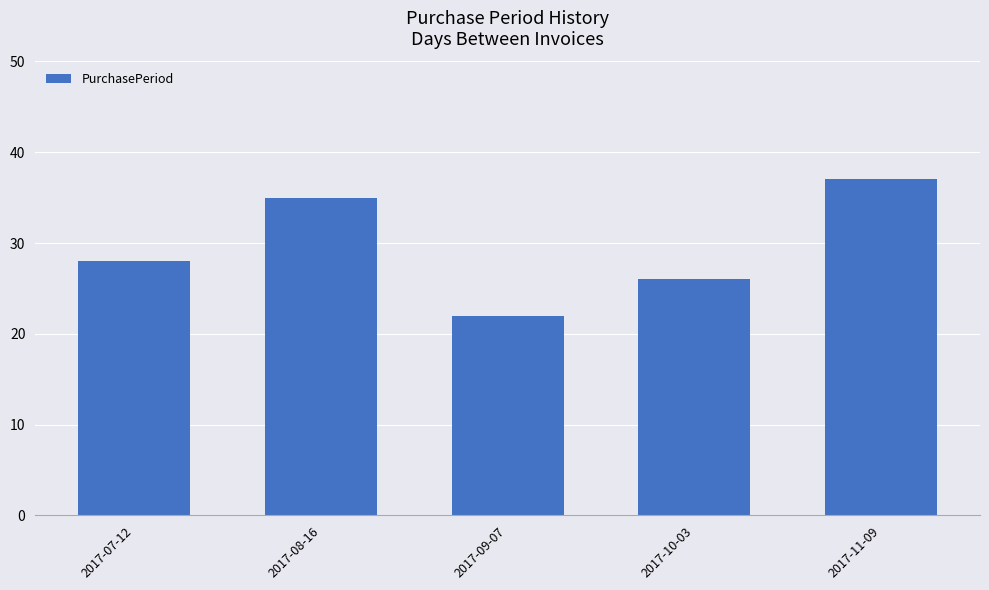

The chart shows a value of 34 at 2017-10-03. True or false?

False